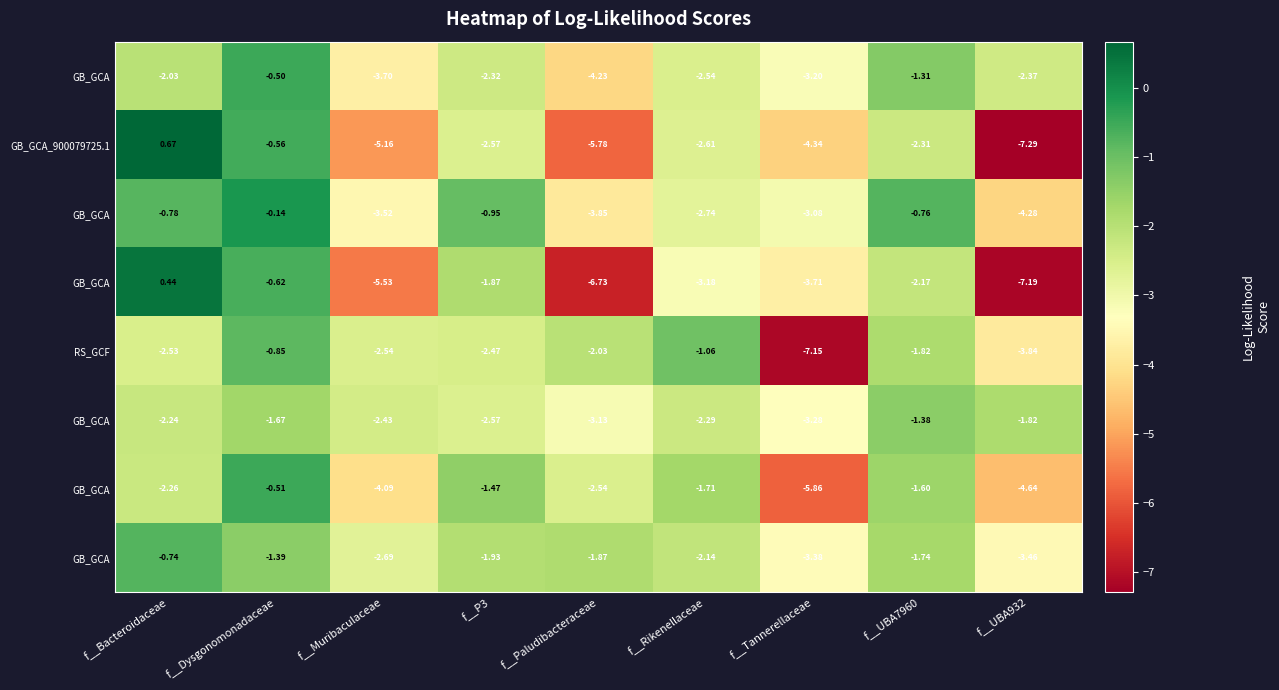

At how many categories does at least one series exceed -2?

7